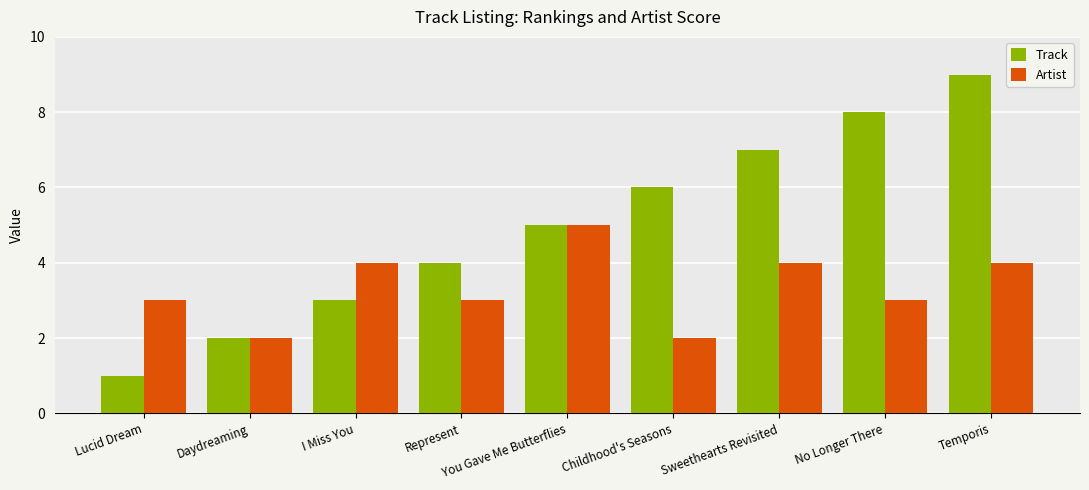

Are the bars grouped side by side (vs. stacked)?

Yes